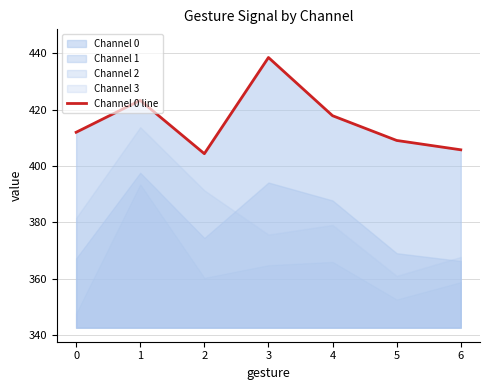

The value at 1 is 423.3. True or false?

True